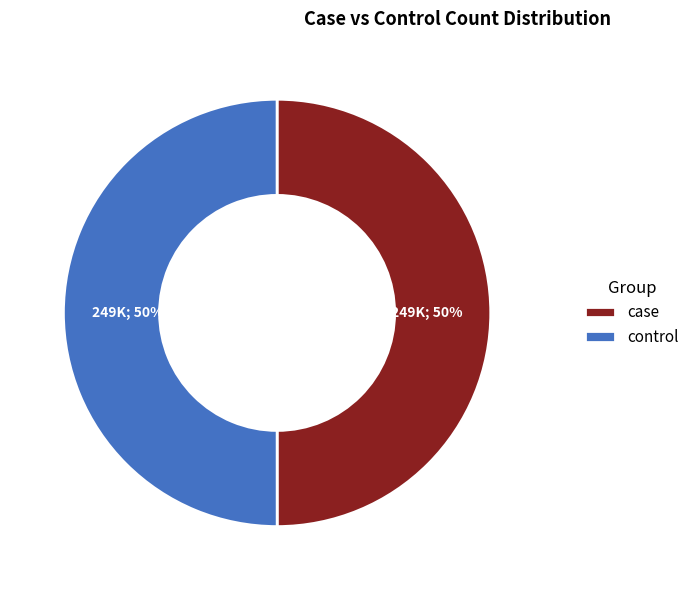

True or false: control accounts for 50% of the total.

True